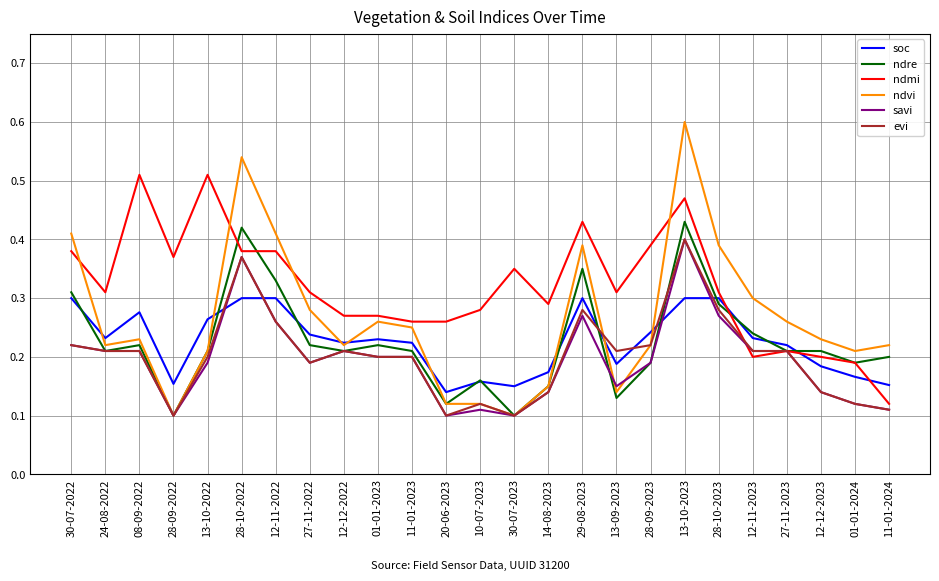

What position from the left is 28-09-2023?

18